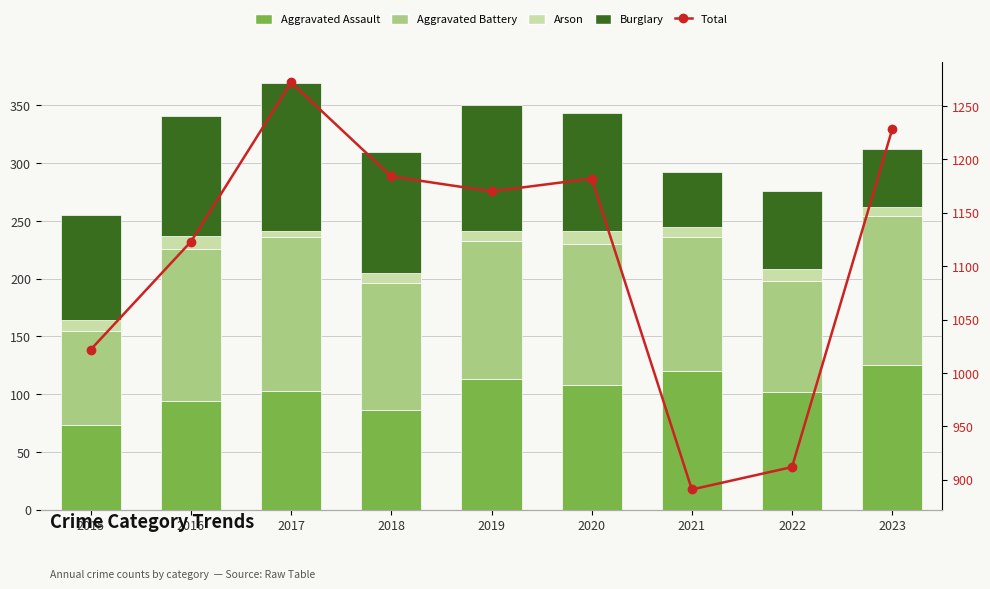

Rank the series at 2022 from highest to lowest value.

Total, Aggravated Assault, Aggravated Battery, Burglary, Arson